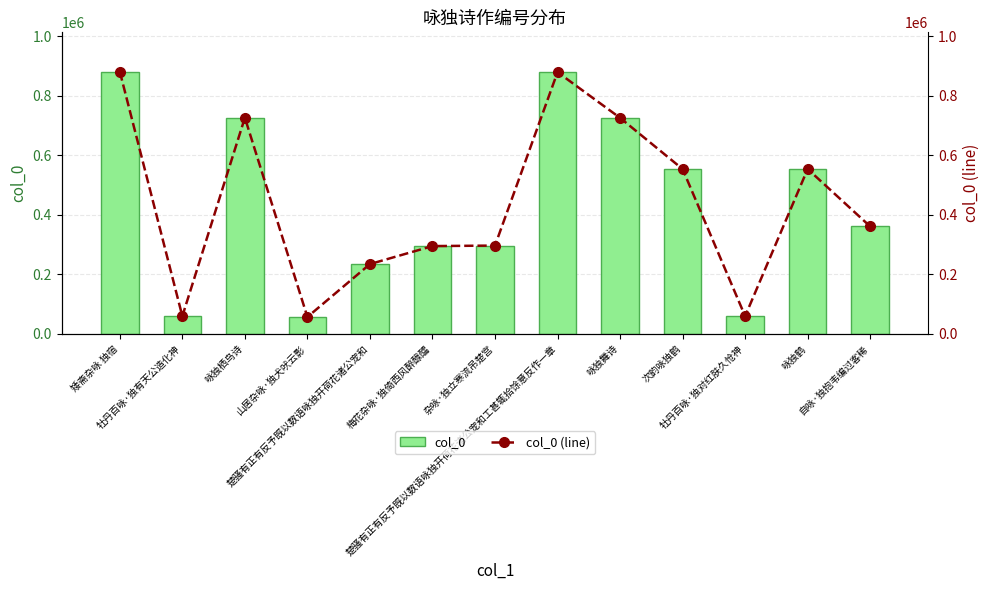

Where does the col_0 series first go above 360884?

矮斋杂咏 独宿